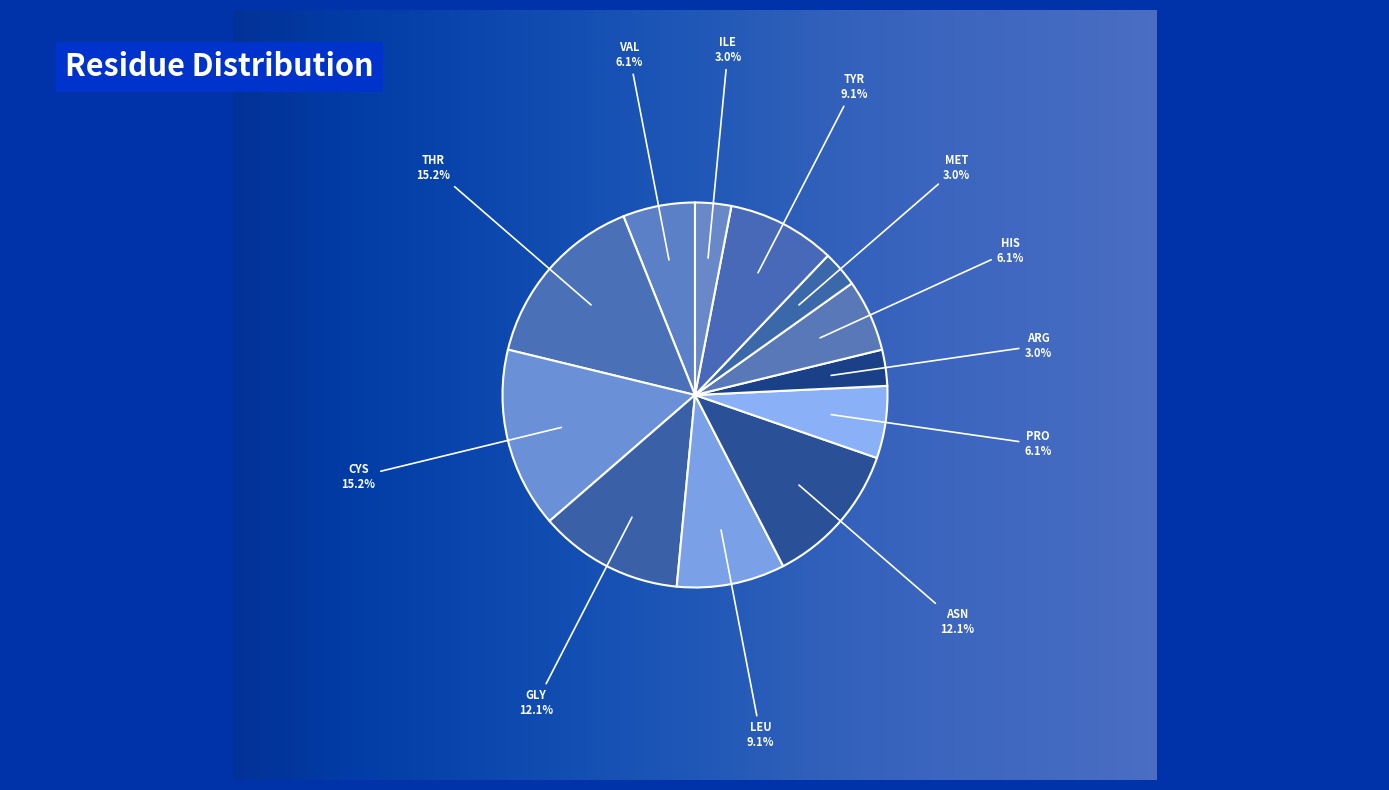

To the nearest percent, what is the average slice percentage?

8%